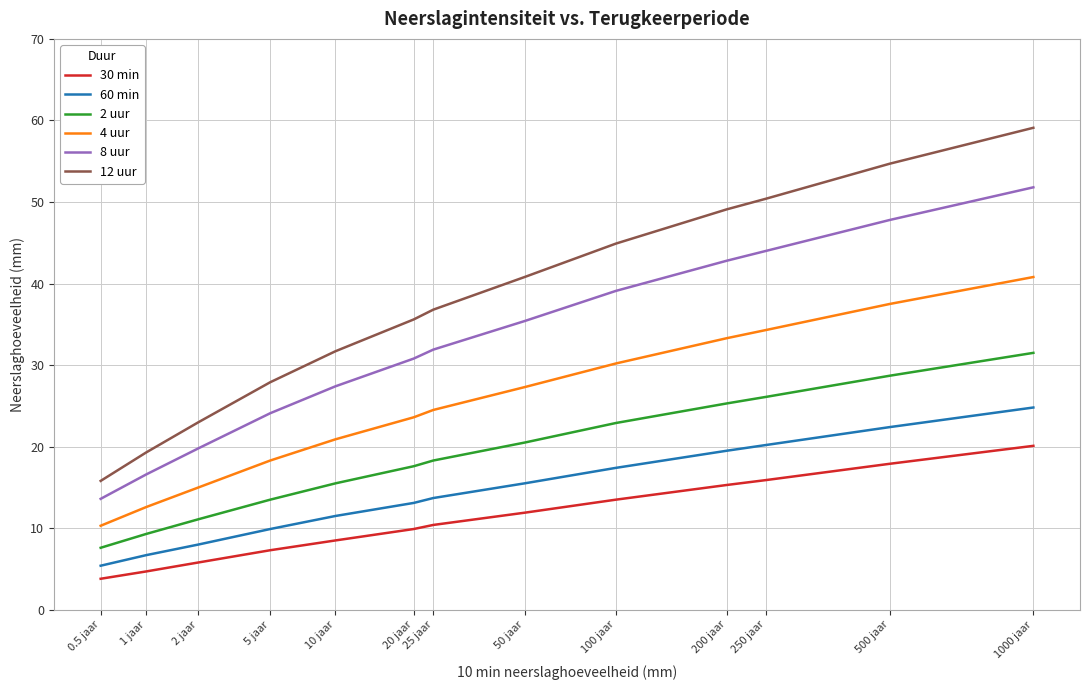

Which category has the highest value in the 4 uur series?

1000 jaar